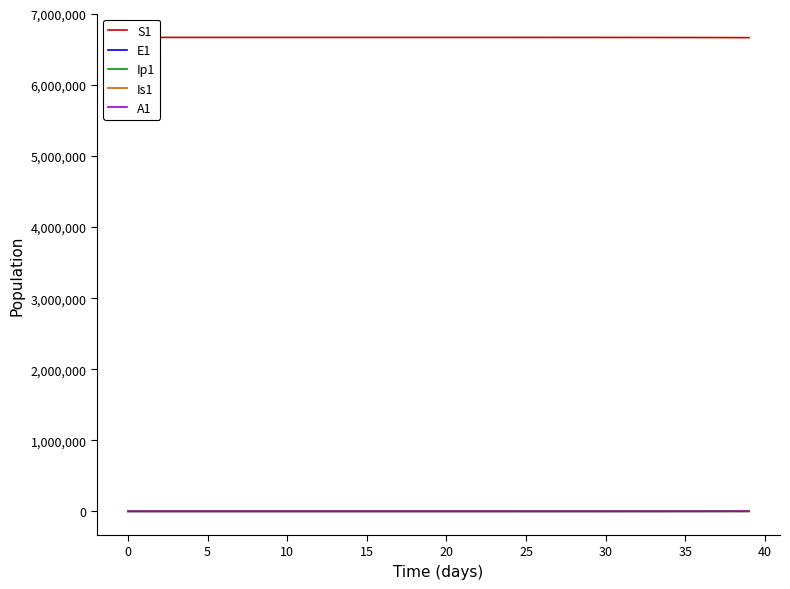

What is the value of the Is1 point at the 13th from the left?

1.9